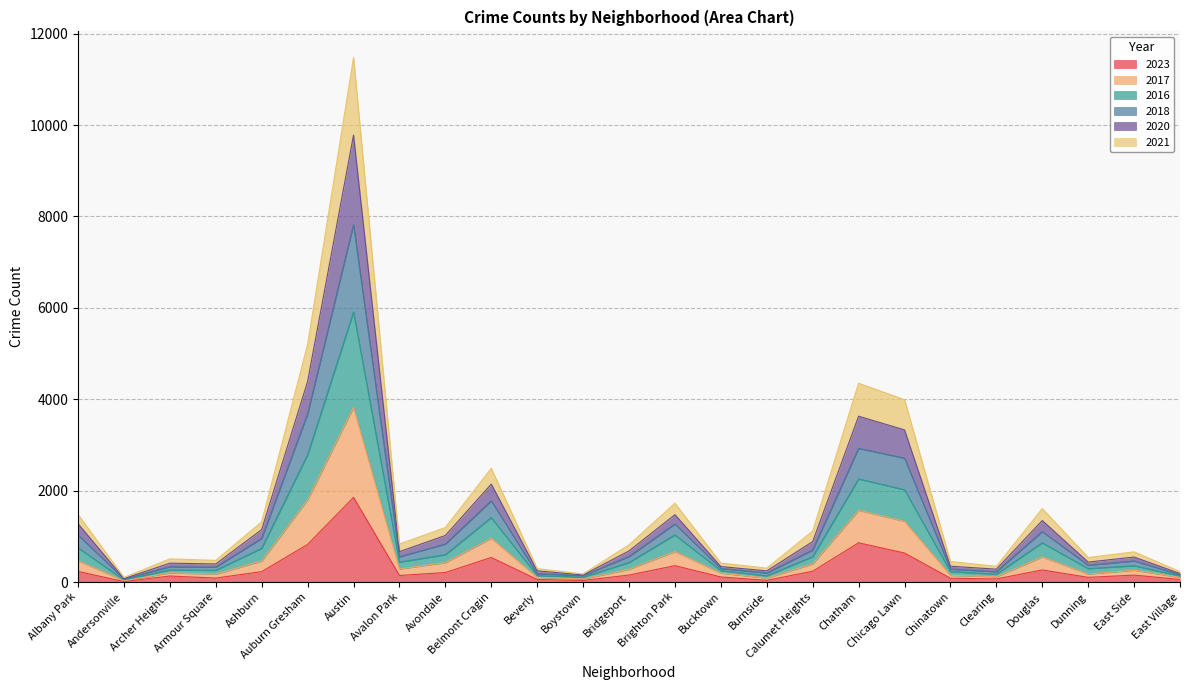

How many interior local peaks does the 2016 series have?

7